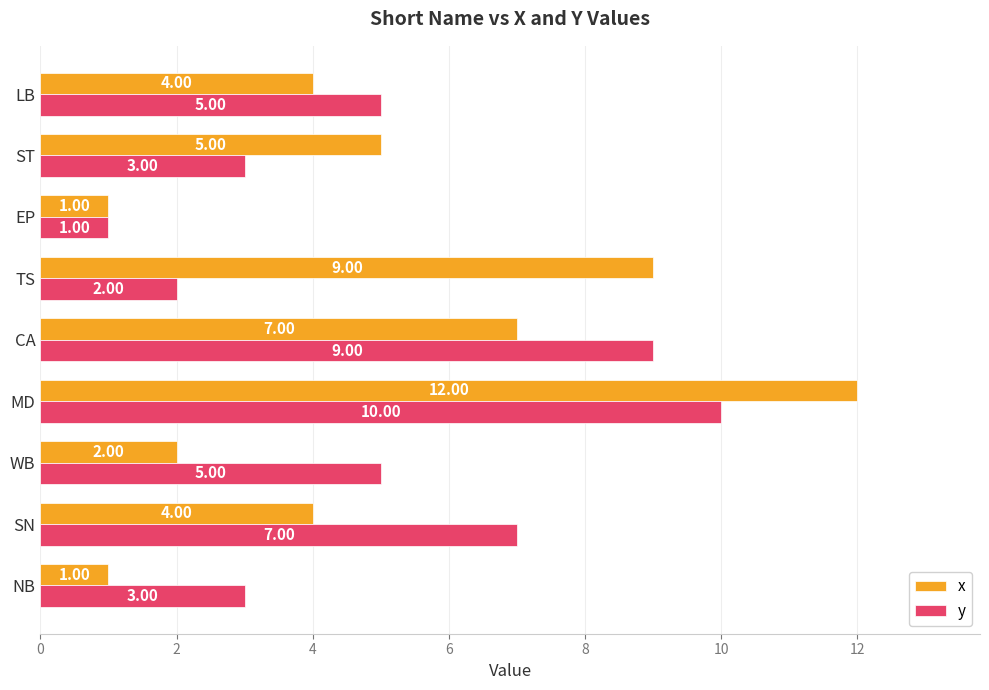

Count the y values in the range 3 to 7.

5